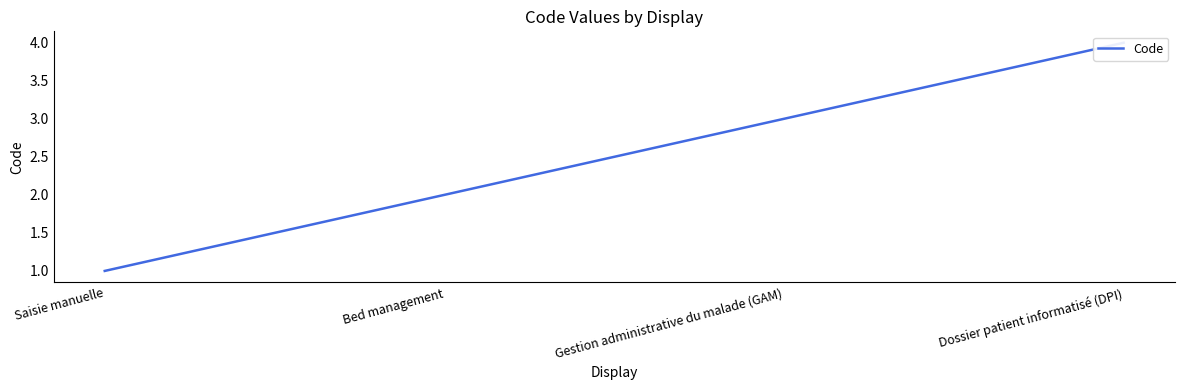

Reading left to right, extract all data points from this chart.

1	2	3	4